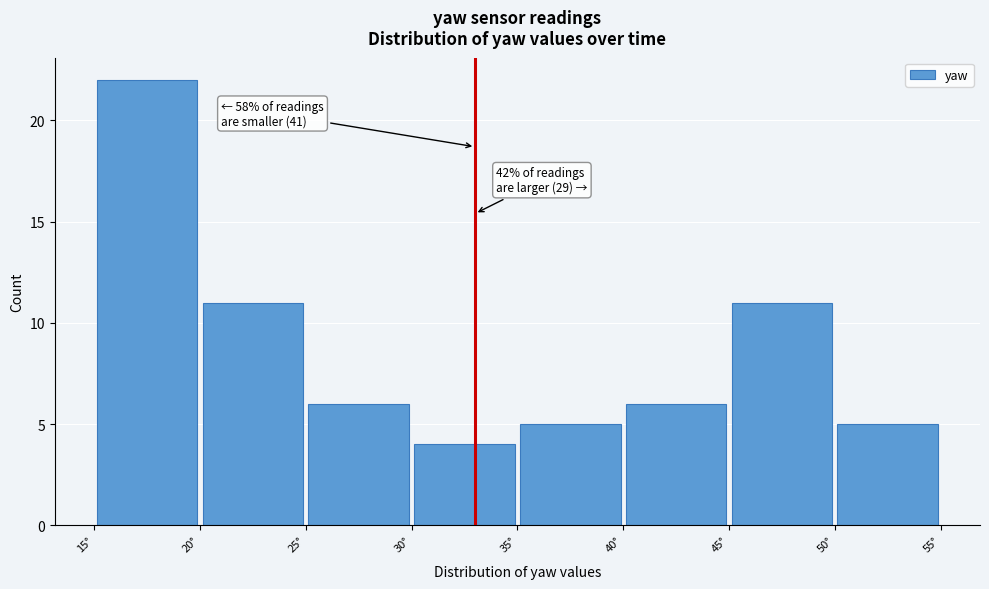

Over which range of the x-axis is the bar tallest?

15 to 20